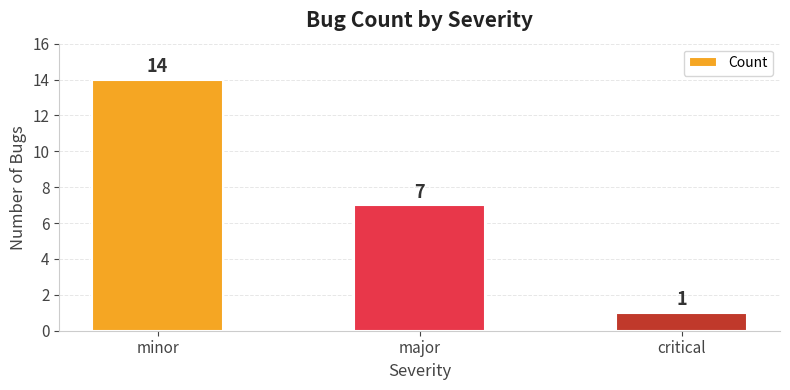

What is the greatest value displayed?

14